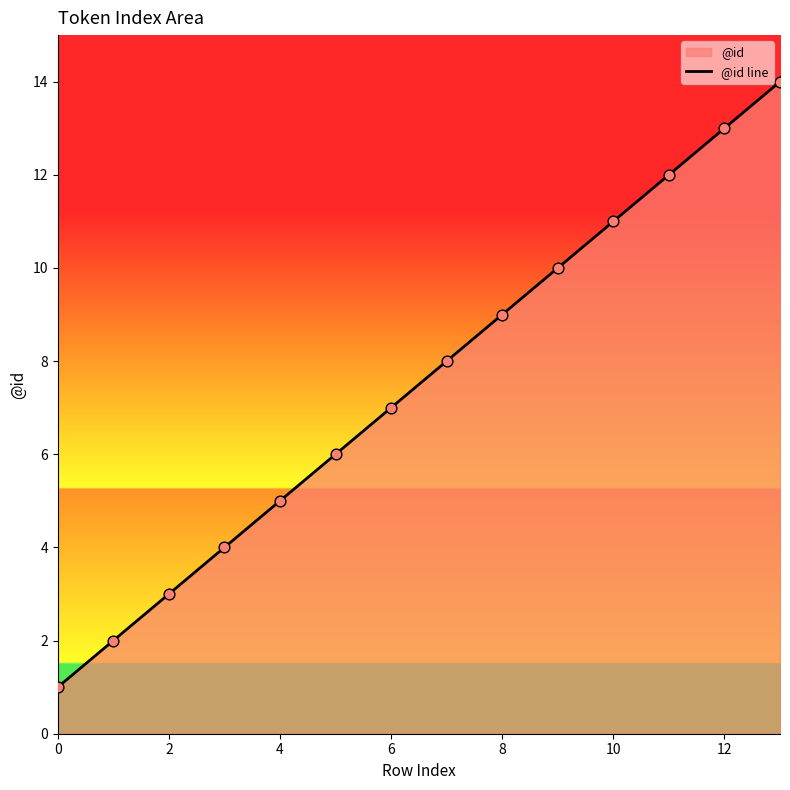

What is the change in value from 0 to 4?

+4